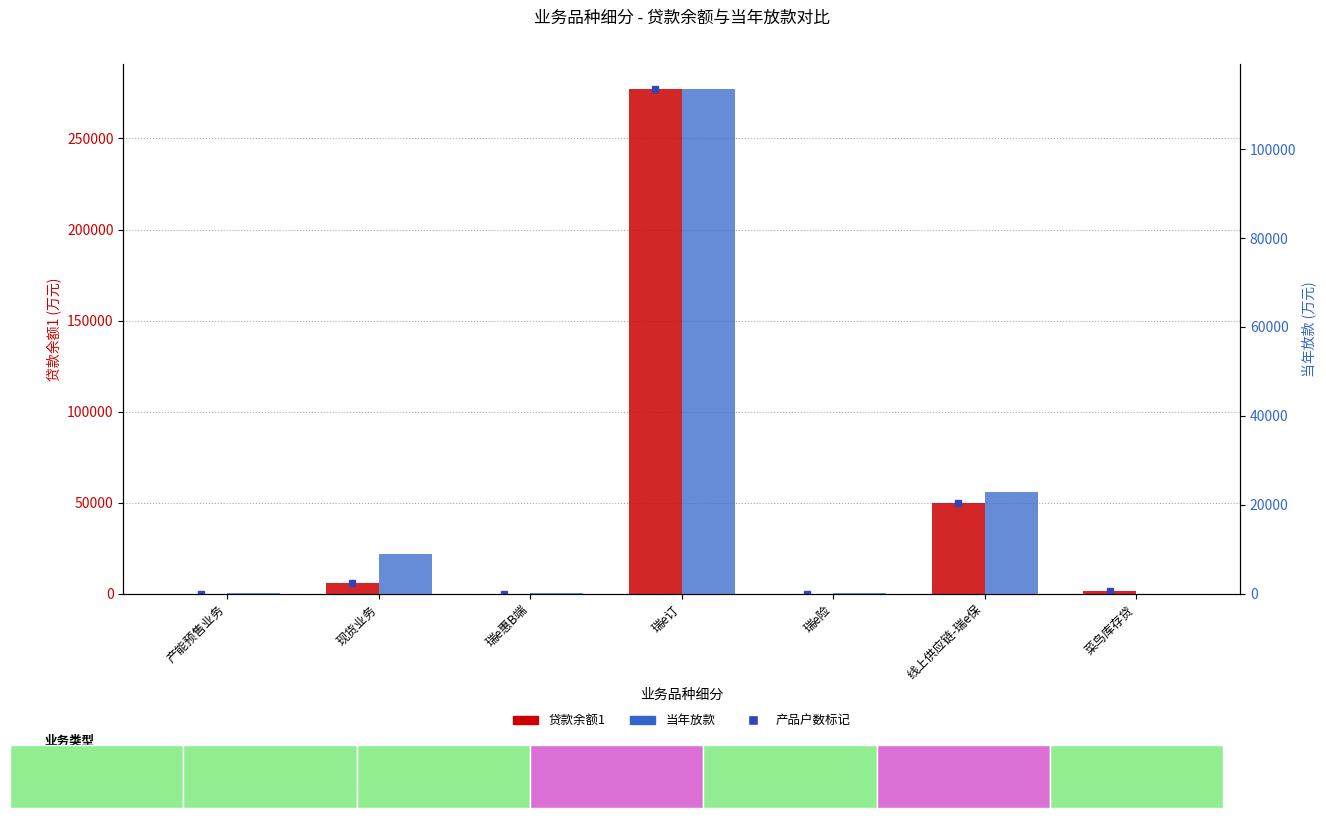

What is the total value across all series at 瑞e订?

390521.8